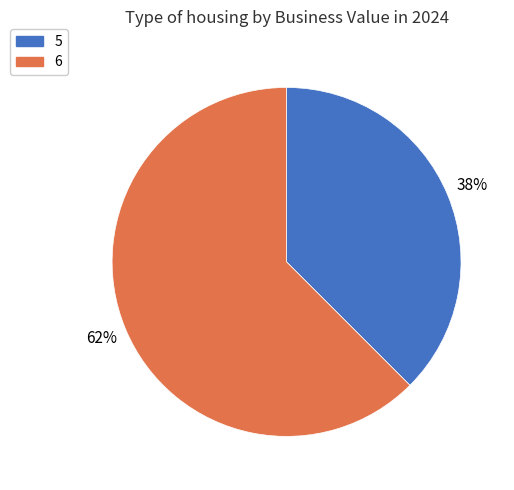

Do 5 and 6 together represent more than half of the pie?

Yes